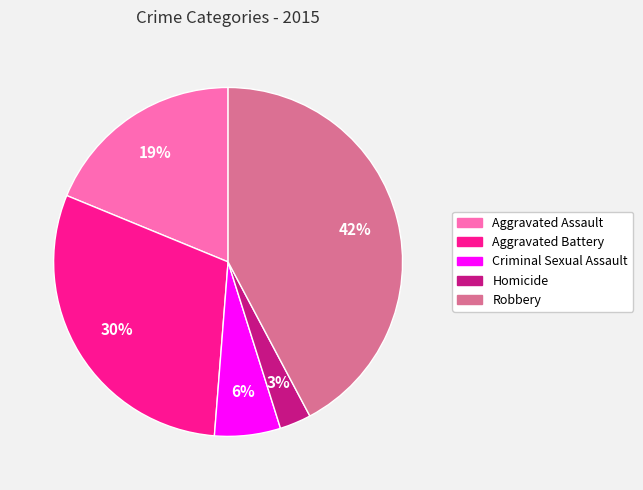

To the nearest percent, what is the difference between the Aggravated Assault and Criminal Sexual Assault slice percentages?

13%